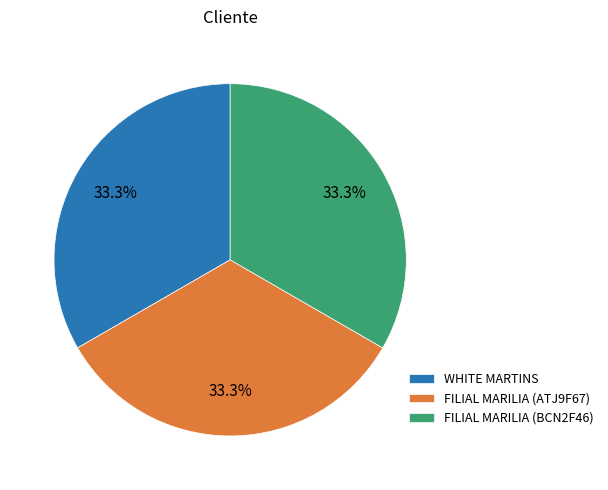

Approximately how many times larger is the value at FILIAL MARILIA (ATJ9F67) compared to FILIAL MARILIA (BCN2F46)?

1.0